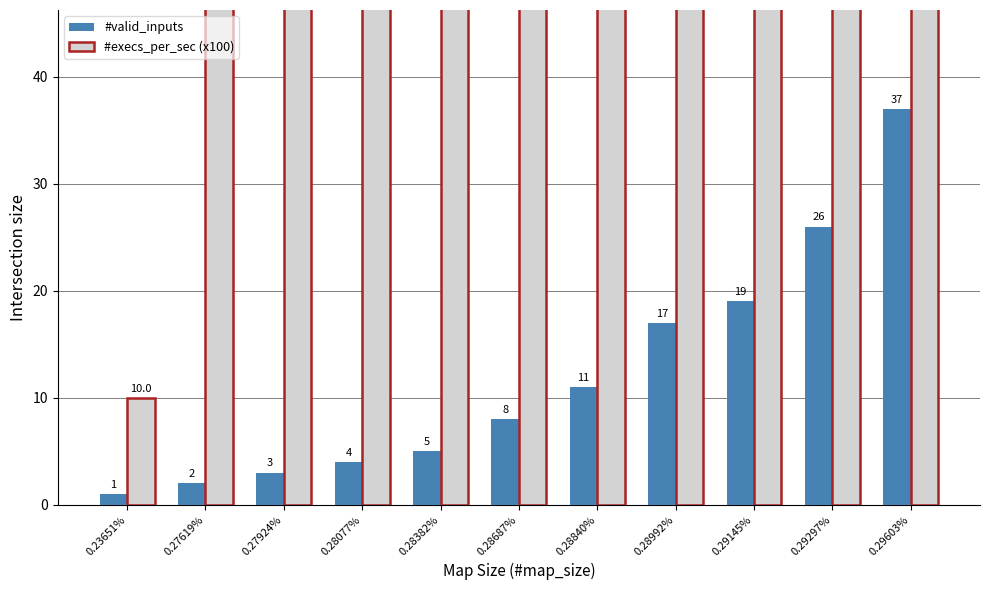

What is the spread (max minus min) of values at 0.29603%?

16.4